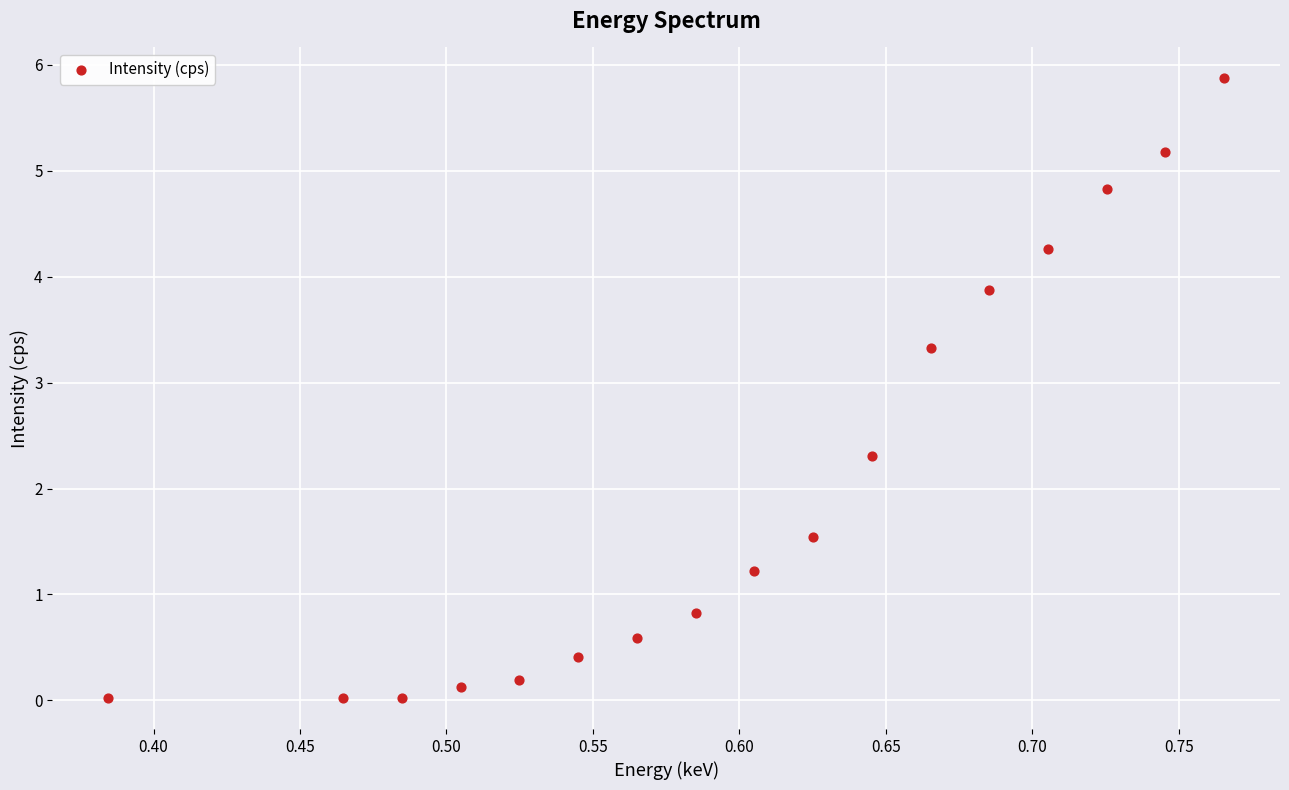

What is the range of X values (max minus min)?

0.4